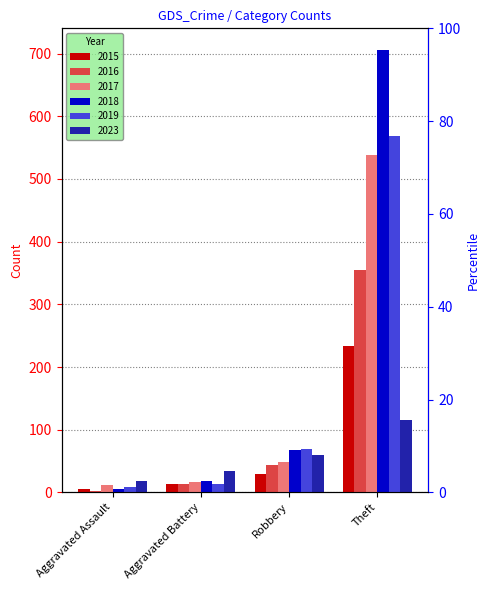

The 2018 series shows 705 at Theft. True or false?

True